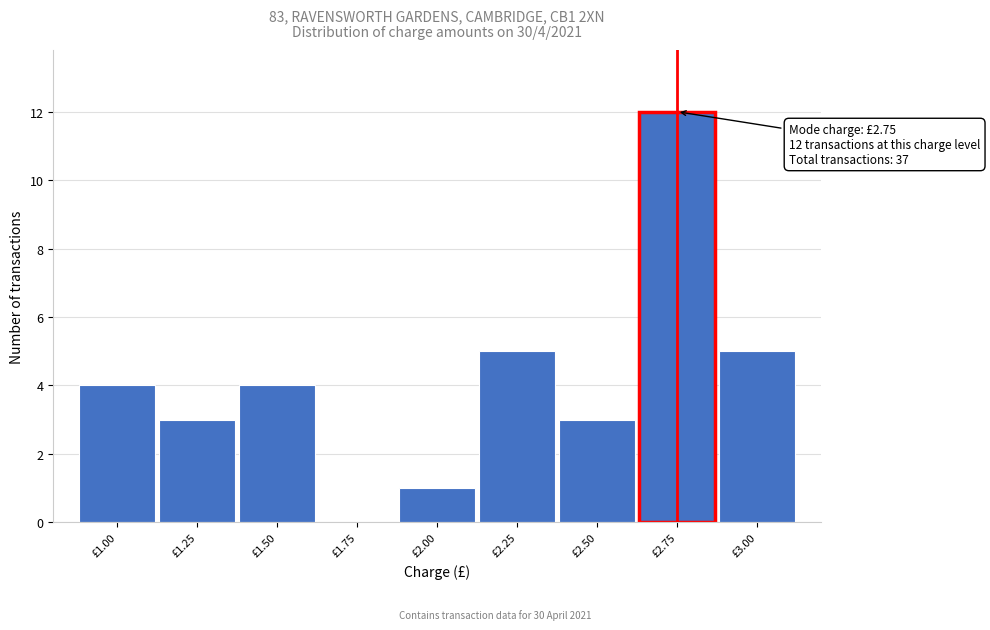

Over which range of the x-axis is the bar tallest?

2.625 to 2.875